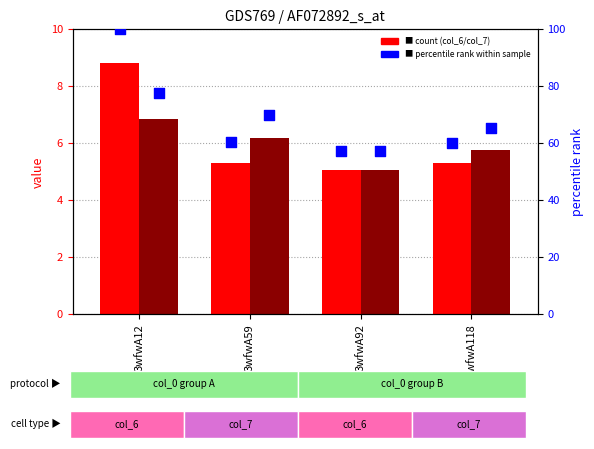

Is the value of col_6 percentile rank at 3wfwA92 greater than the value of col_7 (count) at 3wfwA59?

Yes